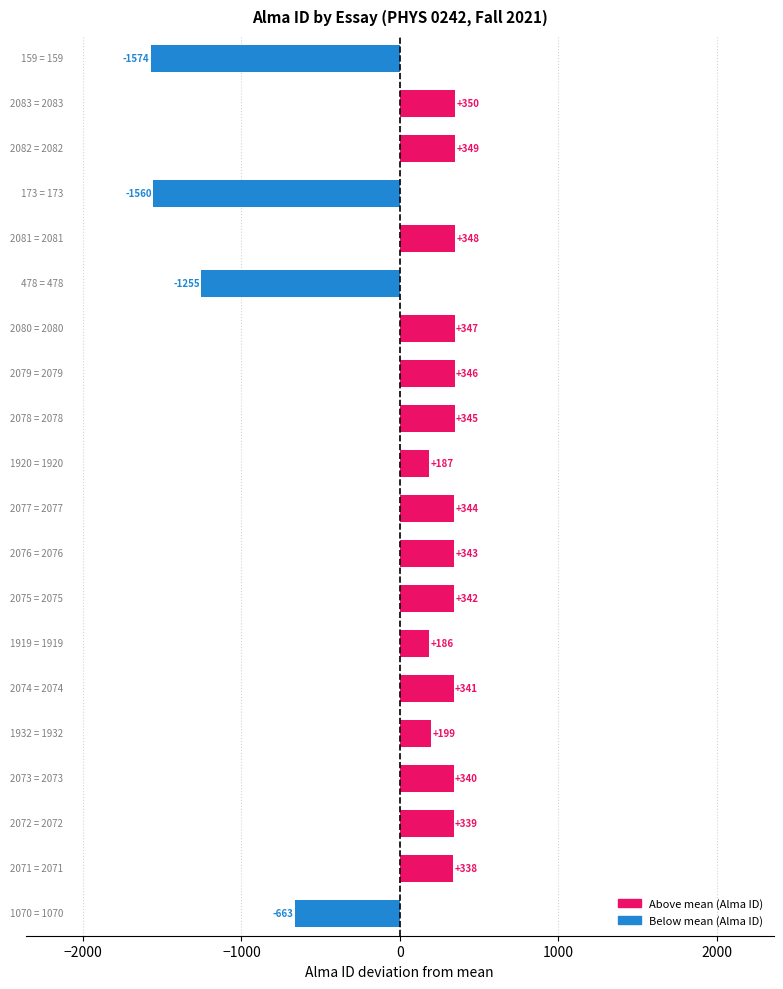

What is the difference between the second highest and second lowest values?

1909.0